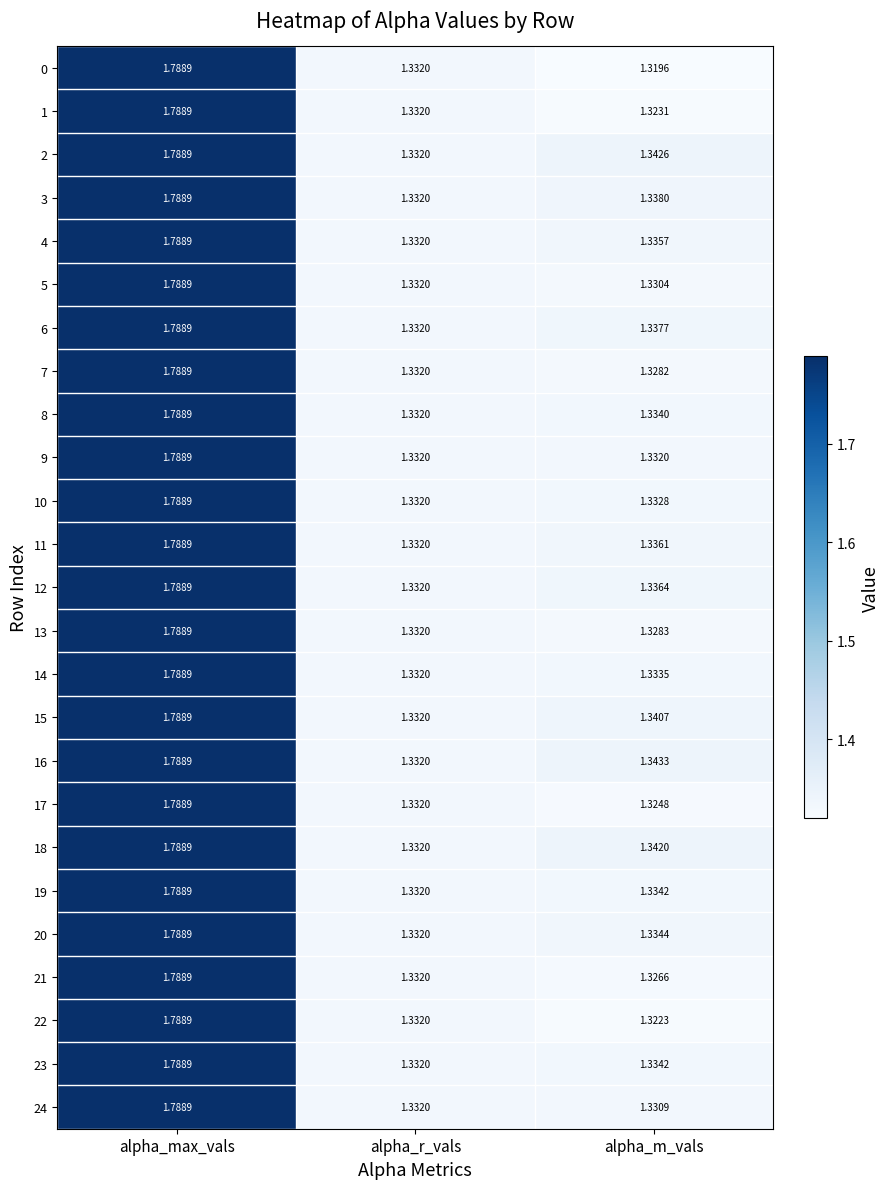

Where is 6 nearest to the value 1?

alpha_r_vals